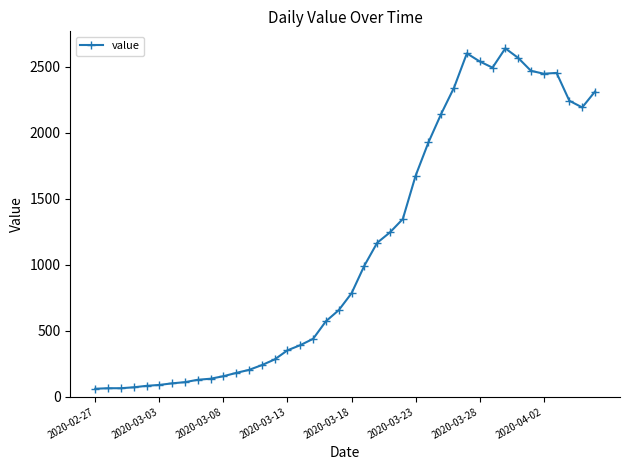

How many data points are less than 784?

20